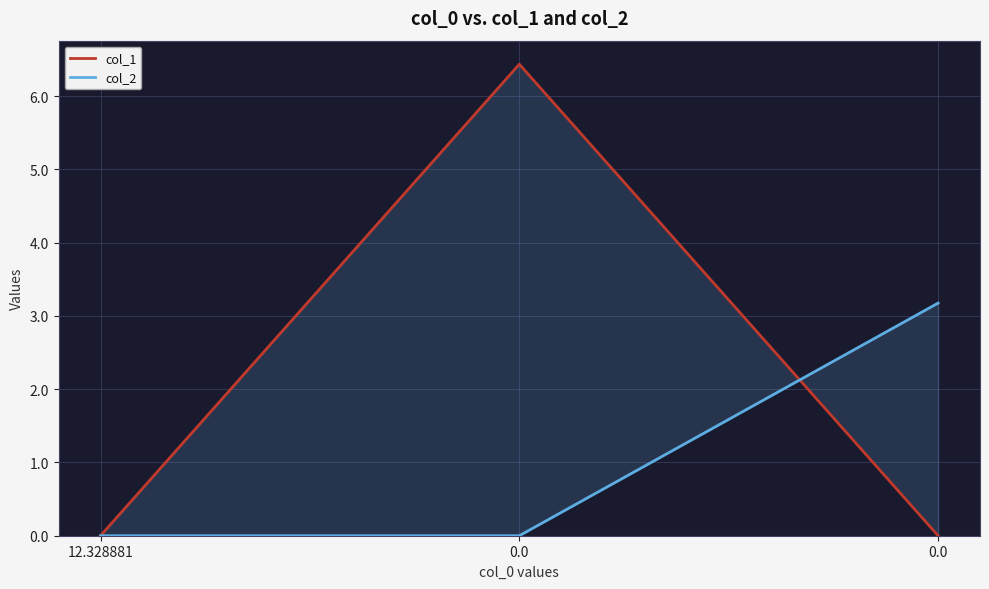

How many positive values does the col_1 series have?

1